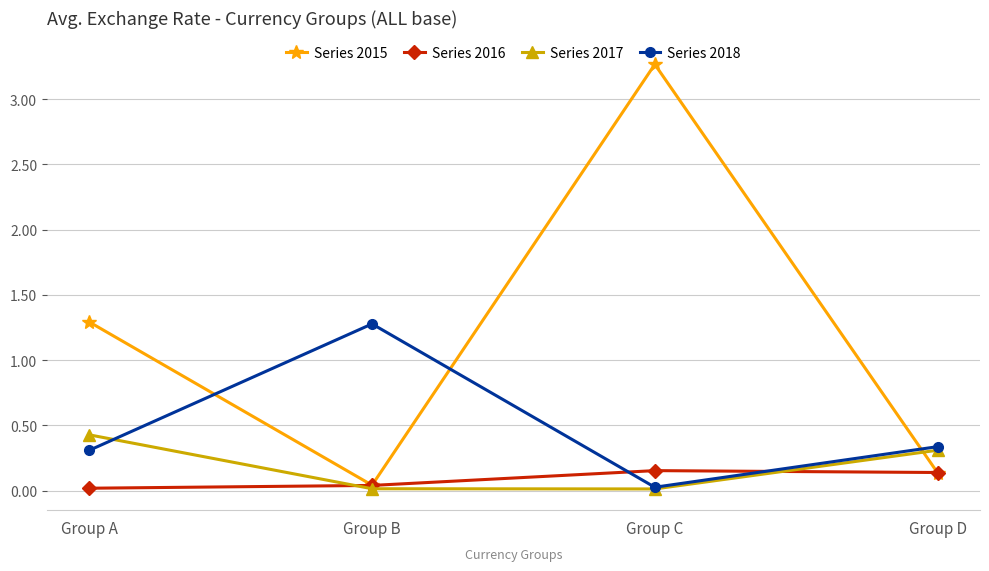

In Series 2017, how many points are lower than both neighbors (excluding endpoints)?

1